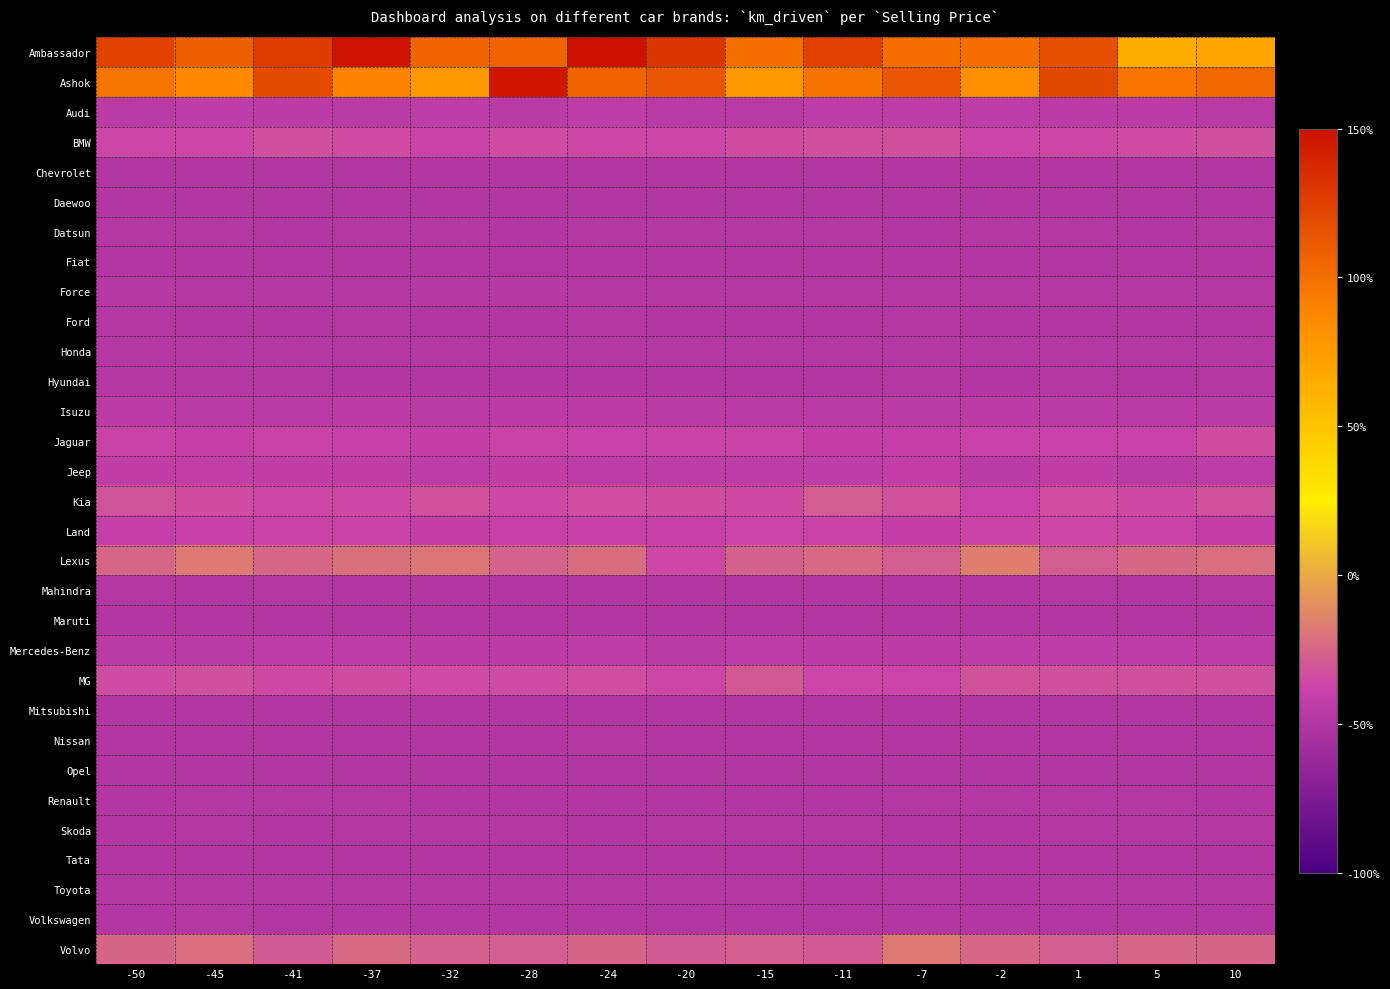

Reading right to left, transcribe all the data shown in this chart.

Ambassador: 10=69.8	5=65.3	1=117.6	-2=100.4	-7=100.4	-11=124.8	-15=100.3	-20=130.3	-24=150.0	-28=106.0	-32=106.0	-37=148.6	-41=127.4	-45=108.3	-50=123.7
Ashok: 10=104.3	5=96.8	1=120.5	-2=83.5	-7=114.0	-11=98.2	-15=76.9	-20=113.0	-24=105.9	-28=146.8	-32=77.2	-37=89.4	-41=119.0	-45=86.8	-50=97.7
Audi: 10=-46.0	5=-45.1	1=-44.9	-2=-44.7	-7=-44.3	-11=-44.7	-15=-45.9	-20=-46.4	-24=-44.7	-28=-45.8	-32=-44.2	-37=-45.7	-41=-44.9	-45=-43.4	-50=-45.3
BMW: 10=-33.0	5=-34.4	1=-35.8	-2=-37.0	-7=-33.1	-11=-32.8	-15=-33.8	-20=-36.7	-24=-36.0	-28=-34.4	-32=-39.1	-37=-34.4	-41=-32.8	-45=-36.2	-50=-36.8
Chevrolet: 10=-49.8	5=-49.6	1=-49.7	-2=-49.6	-7=-49.7	-11=-49.7	-15=-49.7	-20=-49.6	-24=-49.7	-28=-49.6	-32=-49.6	-37=-49.8	-41=-49.8	-45=-49.7	-50=-49.7
Daewoo: 10=-49.9	5=-50.0	1=-50.0	-2=-49.9	-7=-50.0	-11=-50.0	-15=-50.0	-20=-49.9	-24=-50.0	-28=-50.0	-32=-50.0	-37=-50.0	-41=-50.0	-45=-50.0	-50=-49.9
Datsun: 10=-49.1	5=-49.2	1=-49.2	-2=-49.2	-7=-49.3	-11=-49.2	-15=-49.1	-20=-49.1	-24=-49.1	-28=-49.3	-32=-49.2	-37=-49.2	-41=-49.2	-45=-49.0	-50=-49.1
Fiat: 10=-49.6	5=-49.6	1=-49.7	-2=-49.7	-7=-49.6	-11=-49.7	-15=-49.5	-20=-49.6	-24=-49.6	-28=-49.8	-32=-49.7	-37=-49.6	-41=-49.6	-45=-49.5	-50=-49.6
Force: 10=-48.6	5=-48.2	1=-48.6	-2=-48.3	-7=-48.7	-11=-48.5	-15=-48.3	-20=-48.5	-24=-48.6	-28=-47.8	-32=-48.2	-37=-48.7	-41=-48.0	-45=-48.6	-50=-48.1
Ford: 10=-49.3	5=-49.2	1=-49.4	-2=-49.4	-7=-49.2	-11=-49.3	-15=-49.3	-20=-49.5	-24=-49.1	-28=-49.3	-32=-49.4	-37=-49.2	-41=-49.3	-45=-49.4	-50=-49.1
Honda: 10=-48.8	5=-49.1	1=-48.8	-2=-48.9	-7=-49.1	-11=-48.9	-15=-49.2	-20=-48.9	-24=-48.7	-28=-49.1	-32=-48.9	-37=-48.9	-41=-49.1	-45=-48.9	-50=-48.9
Hyundai: 10=-48.9	5=-49.3	1=-49.1	-2=-49.3	-7=-49.2	-11=-49.2	-15=-49.2	-20=-49.3	-24=-49.4	-28=-49.4	-32=-49.4	-37=-49.3	-41=-49.0	-45=-49.2	-50=-49.2
Isuzu: 10=-45.4	5=-46.3	1=-45.3	-2=-44.9	-7=-45.8	-11=-46.5	-15=-46.1	-20=-45.5	-24=-45.1	-28=-45.0	-32=-45.6	-37=-45.1	-41=-46.2	-45=-46.1	-50=-45.0
Jaguar: 10=-33.6	5=-38.8	1=-38.9	-2=-38.8	-7=-41.1	-11=-41.8	-15=-38.0	-20=-38.0	-24=-38.8	-28=-39.1	-32=-41.4	-37=-39.6	-41=-39.4	-45=-41.0	-50=-39.1
Jeep: 10=-44.3	5=-45.3	1=-43.2	-2=-45.6	-7=-41.7	-11=-43.8	-15=-44.3	-20=-44.1	-24=-44.6	-28=-43.1	-32=-44.1	-37=-43.2	-41=-42.9	-45=-42.8	-50=-43.3
Kia: 10=-31.8	5=-35.5	1=-33.4	-2=-38.8	-7=-32.3	-11=-28.7	-15=-35.5	-20=-33.8	-24=-33.3	-28=-35.6	-32=-32.2	-37=-35.6	-41=-36.5	-45=-33.7	-50=-31.2
Land: 10=-42.1	5=-38.2	1=-36.5	-2=-38.3	-7=-41.7	-11=-39.1	-15=-37.0	-20=-40.8	-24=-40.5	-28=-40.3	-32=-41.6	-37=-38.4	-41=-39.0	-45=-39.9	-50=-41.0
Lexus: 10=-21.8	5=-24.2	1=-28.3	-2=-15.6	-7=-27.5	-11=-23.4	-15=-26.6	-20=-35.8	-24=-22.6	-28=-26.2	-32=-19.1	-37=-20.5	-41=-25.3	-45=-17.1	-50=-24.4
Mahindra: 10=-49.1	5=-49.4	1=-49.1	-2=-49.2	-7=-49.3	-11=-49.4	-15=-49.3	-20=-49.4	-24=-49.3	-28=-49.3	-32=-49.4	-37=-49.3	-41=-49.2	-45=-49.5	-50=-49.1
Maruti: 10=-49.3	5=-49.3	1=-49.3	-2=-49.3	-7=-49.4	-11=-49.3	-15=-49.3	-20=-49.4	-24=-49.4	-28=-49.4	-32=-49.4	-37=-49.3	-41=-49.3	-45=-49.4	-50=-49.6
Mercedes-Benz: 10=-44.0	5=-44.3	1=-44.3	-2=-44.1	-7=-45.1	-11=-45.1	-15=-44.5	-20=-45.4	-24=-44.0	-28=-44.9	-32=-45.0	-37=-44.5	-41=-44.4	-45=-45.4	-50=-45.6
MG: 10=-33.1	5=-33.1	1=-32.7	-2=-31.8	-7=-37.4	-11=-36.9	-15=-29.7	-20=-36.4	-24=-33.2	-28=-34.3	-32=-34.8	-37=-33.8	-41=-35.3	-45=-33.0	-50=-34.5
Mitsubishi: 10=-49.5	5=-49.5	1=-49.4	-2=-49.4	-7=-49.5	-11=-49.5	-15=-49.4	-20=-49.5	-24=-49.5	-28=-49.4	-32=-49.3	-37=-49.5	-41=-49.4	-45=-49.5	-50=-49.4
Nissan: 10=-49.5	5=-49.3	1=-49.4	-2=-49.4	-7=-49.5	-11=-49.4	-15=-49.4	-20=-49.3	-24=-49.2	-28=-49.3	-32=-49.4	-37=-49.4	-41=-49.5	-45=-49.5	-50=-49.3
Opel: 10=-50.0	5=-50.0	1=-50.0	-2=-50.0	-7=-50.0	-11=-50.0	-15=-50.0	-20=-50.0	-24=-50.0	-28=-50.0	-32=-50.0	-37=-50.0	-41=-50.0	-45=-50.0	-50=-50.0
Renault: 10=-49.3	5=-49.1	1=-49.0	-2=-49.2	-7=-49.2	-11=-49.3	-15=-49.3	-20=-49.5	-24=-49.3	-28=-49.3	-32=-49.3	-37=-48.9	-41=-49.2	-45=-49.1	-50=-49.3
Skoda: 10=-49.2	5=-49.1	1=-49.1	-2=-49.2	-7=-49.4	-11=-49.0	-15=-49.2	-20=-48.9	-24=-49.4	-28=-49.2	-32=-49.0	-37=-48.9	-41=-49.3	-45=-49.1	-50=-49.3
Tata: 10=-49.6	5=-49.5	1=-49.6	-2=-49.5	-7=-49.6	-11=-49.6	-15=-49.5	-20=-49.7	-24=-49.7	-28=-49.5	-32=-49.5	-37=-49.6	-41=-49.6	-45=-49.7	-50=-49.5
Toyota: 10=-48.7	5=-48.9	1=-49.0	-2=-49.3	-7=-49.2	-11=-49.3	-15=-48.8	-20=-48.9	-24=-49.1	-28=-48.8	-32=-48.9	-37=-48.8	-41=-49.0	-45=-48.7	-50=-48.6
Volkswagen: 10=-49.4	5=-49.4	1=-49.4	-2=-49.3	-7=-49.3	-11=-49.5	-15=-49.3	-20=-49.6	-24=-49.3	-28=-49.3	-32=-49.3	-37=-49.5	-41=-49.5	-45=-49.1	-50=-49.3
Volvo: 10=-25.6	5=-24.4	1=-27.8	-2=-25.1	-7=-17.9	-11=-29.7	-15=-27.3	-20=-29.1	-24=-25.6	-28=-28.2	-32=-27.2	-37=-23.3	-41=-28.9	-45=-21.7	-50=-25.4